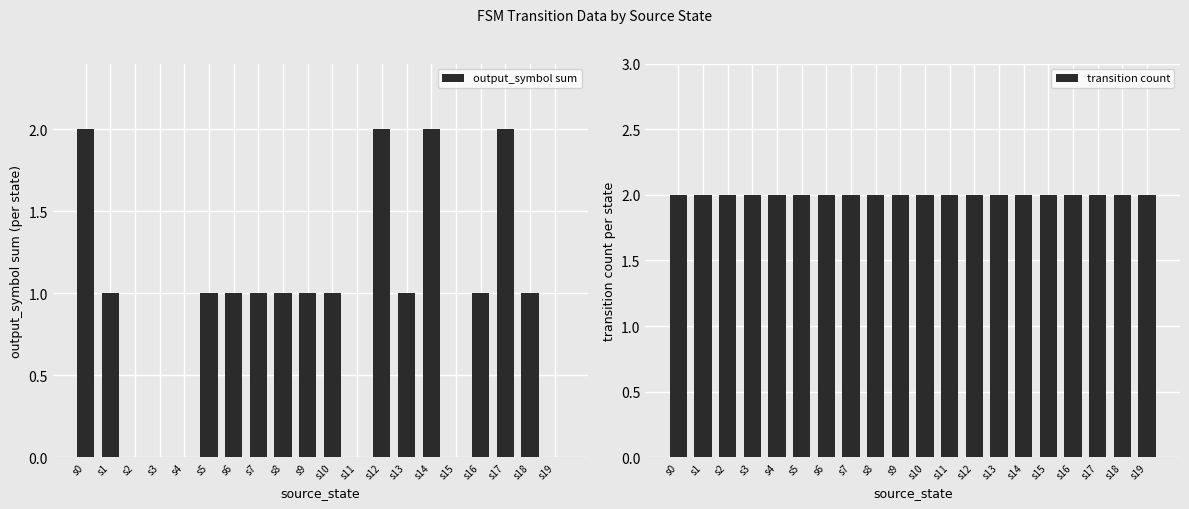

The transition count series shows 3 at s0. True or false?

False